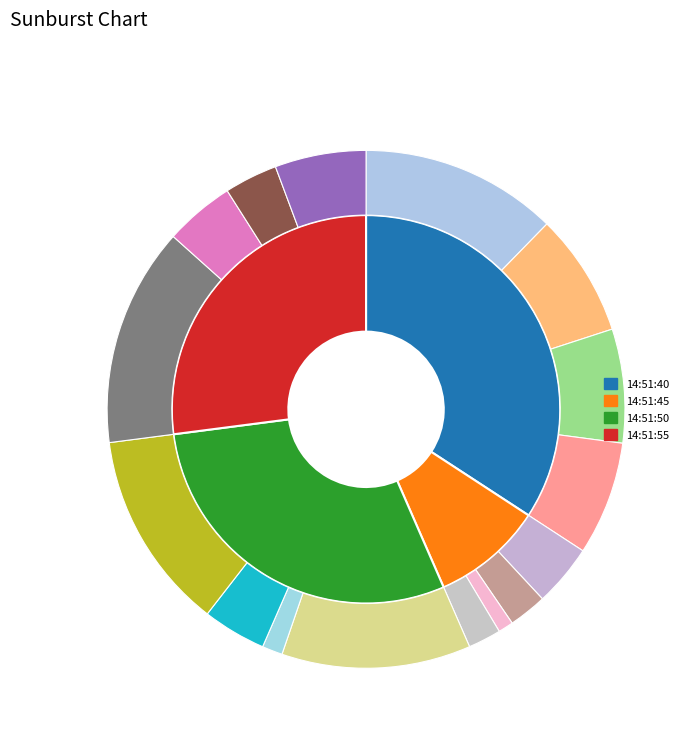

Which category has the smallest portion of the pie?

14:51:45